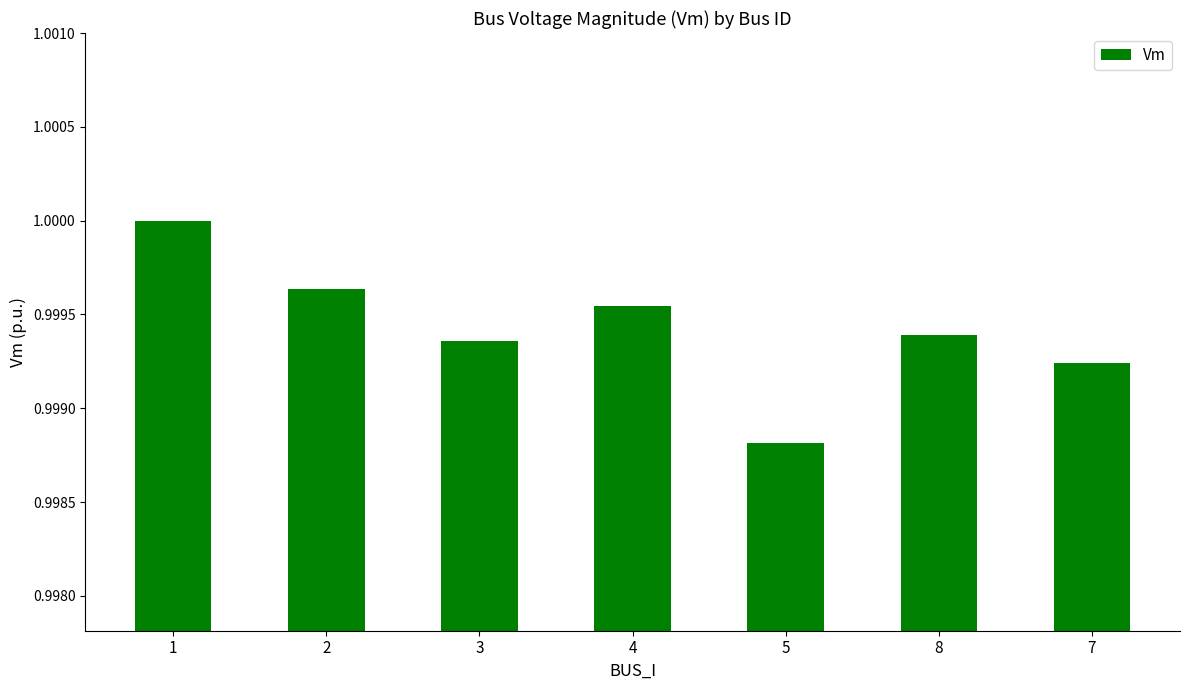

At which category does the chart reach its peak across all series?

1